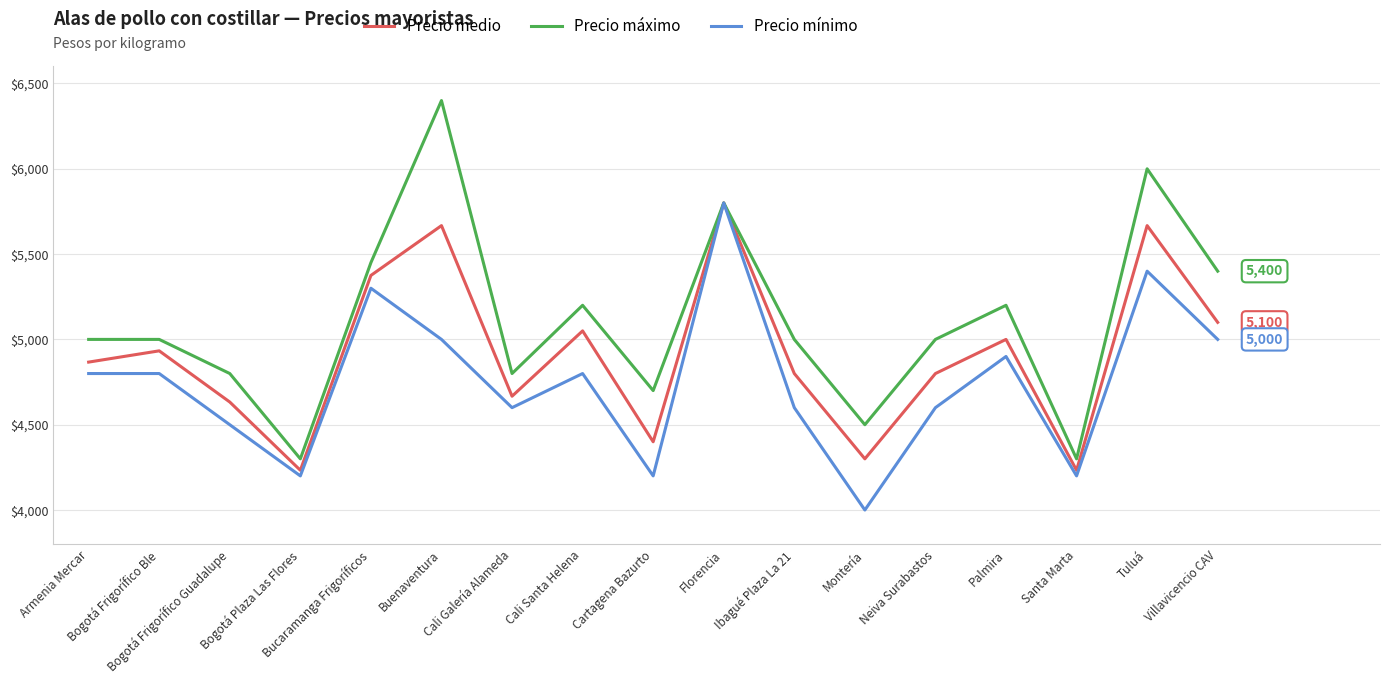

At which category is the sum across all series the highest?

Florencia